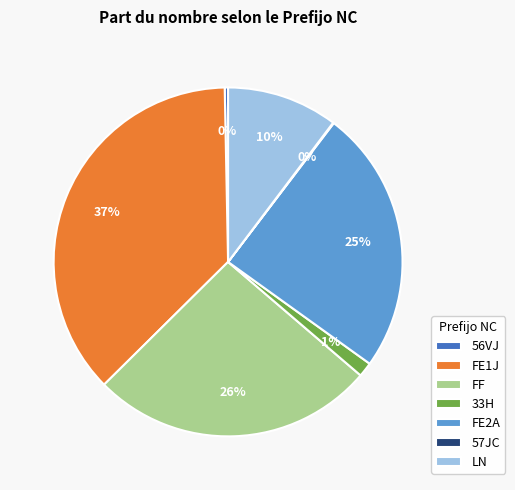

True or false: FF accounts for 15% of the total.

False